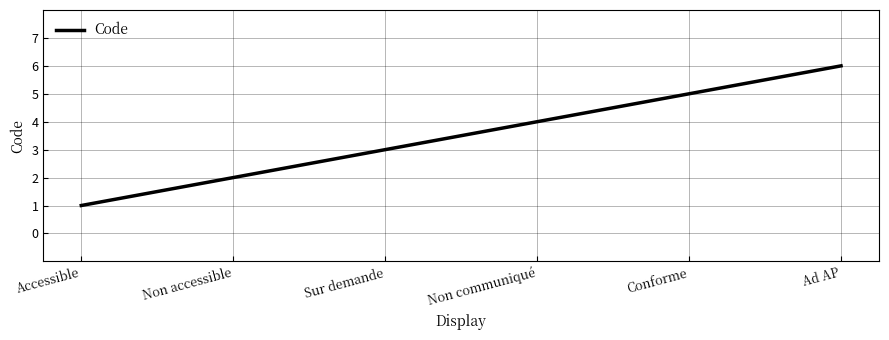

What is the smallest value displayed?

1